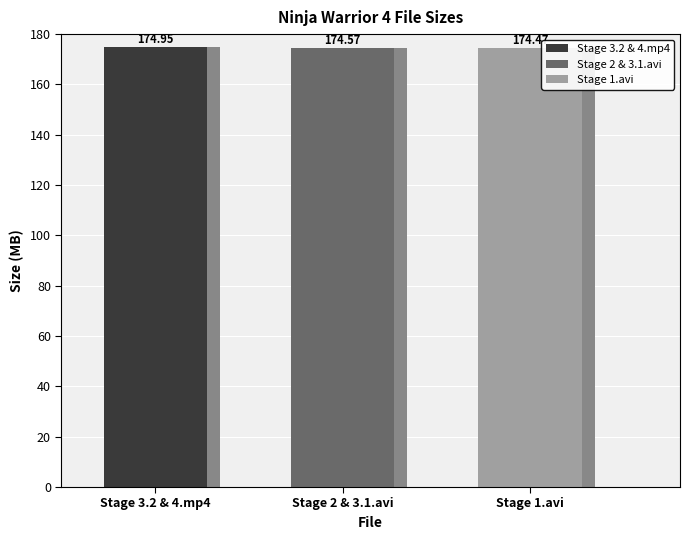

The value at Stage 3.2 & 4.mp4 is 35.3. True or false?

False